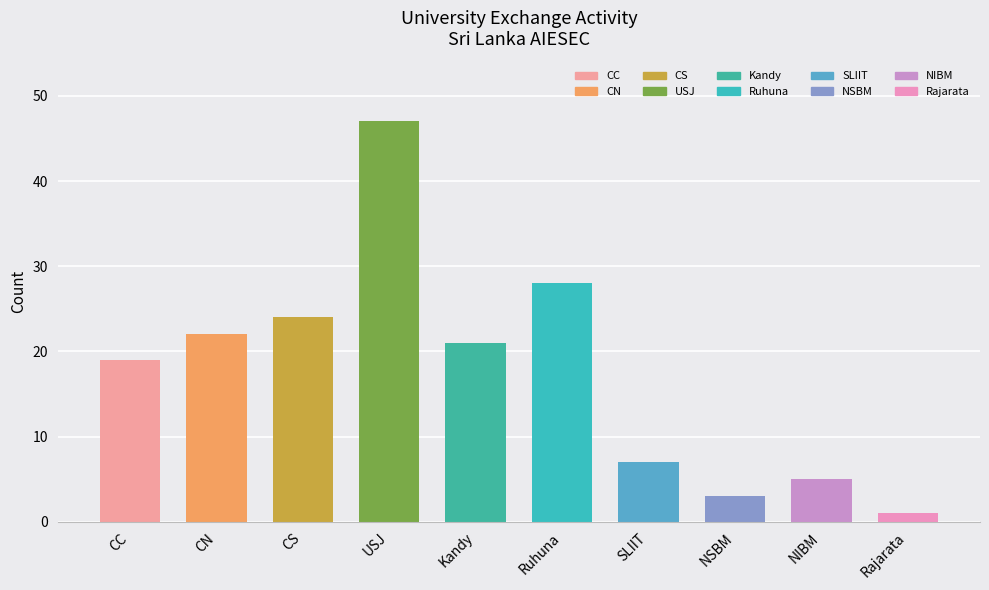

List the labels in order of value, largest first.

USJ, Ruhuna, CS, CN, Kandy, CC, SLIIT, NIBM, NSBM, Rajarata